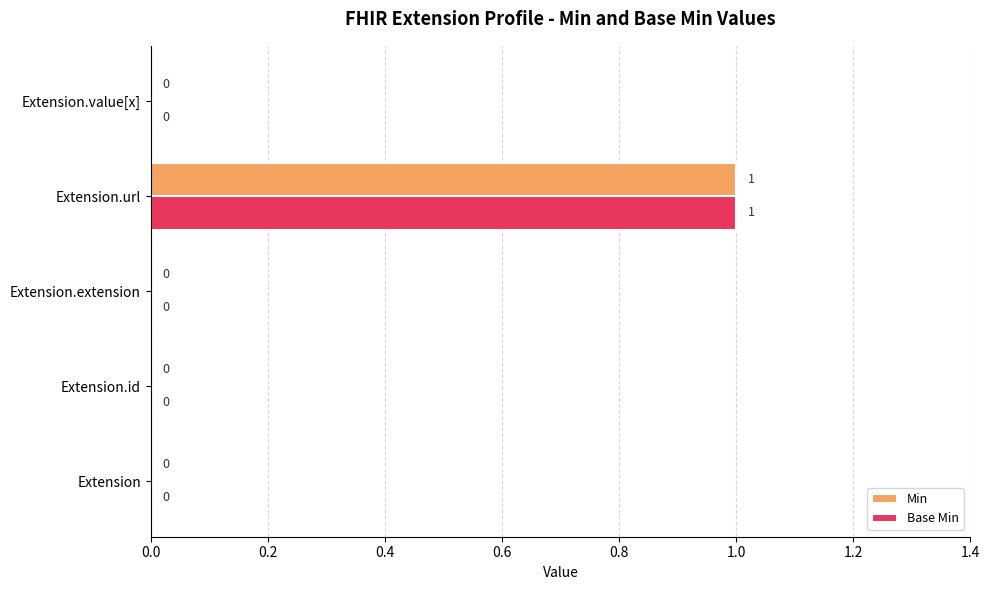

At which category is the sum across all series the highest?

Extension.url